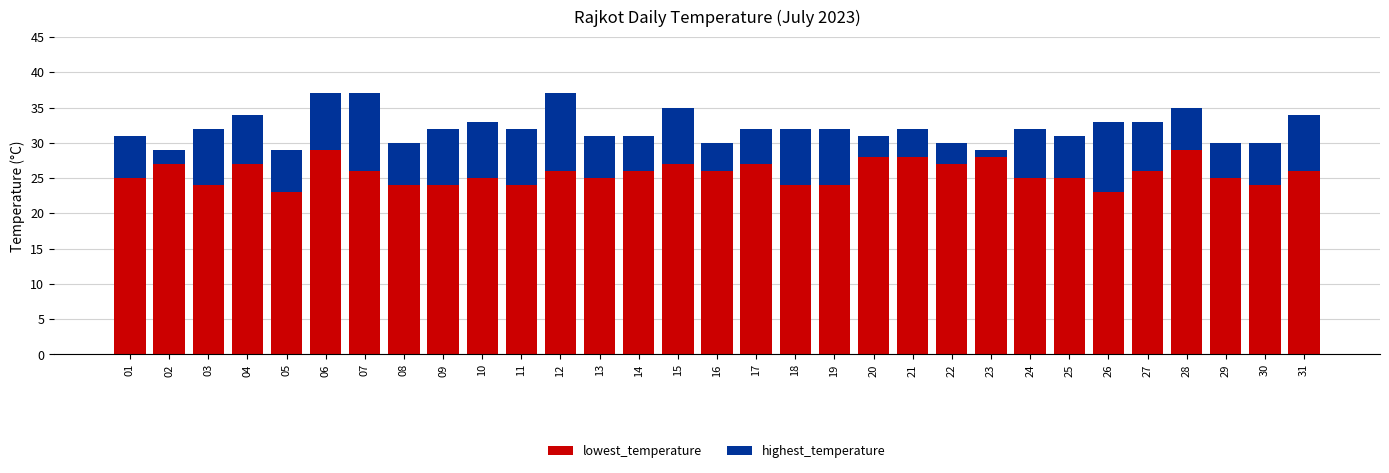

What is the total value across all series at 12?

37